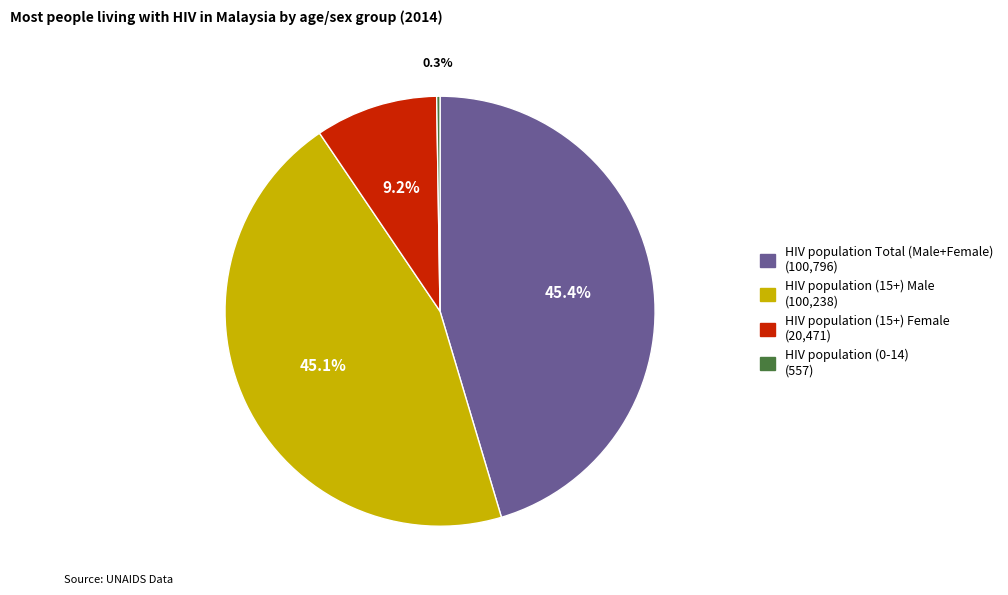

Do HIV population (15+) Female and HIV population (15+) Male together represent more than half of the pie?

Yes